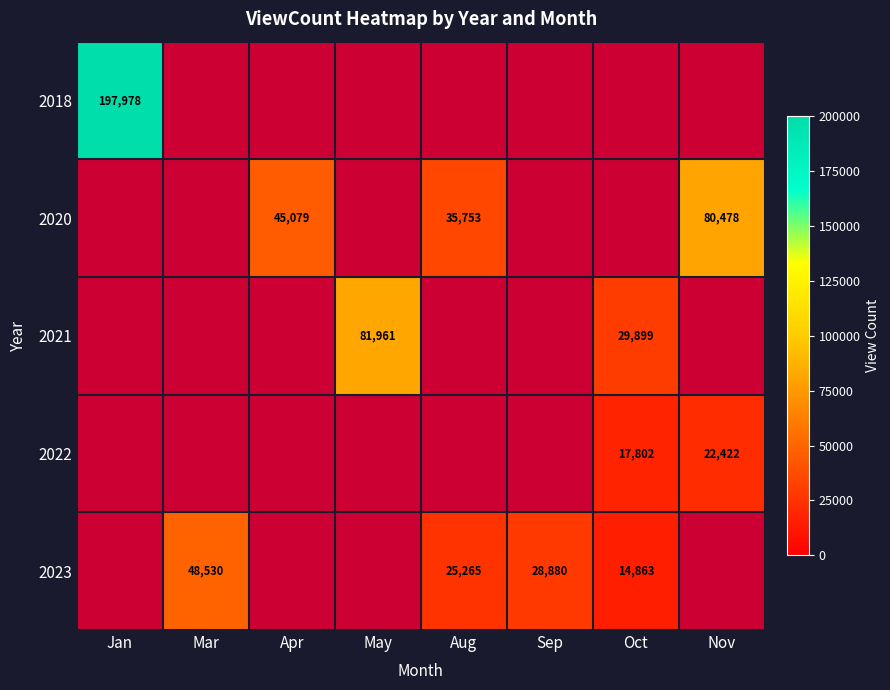

The 2023 series shows 48530 at Mar. True or false?

True